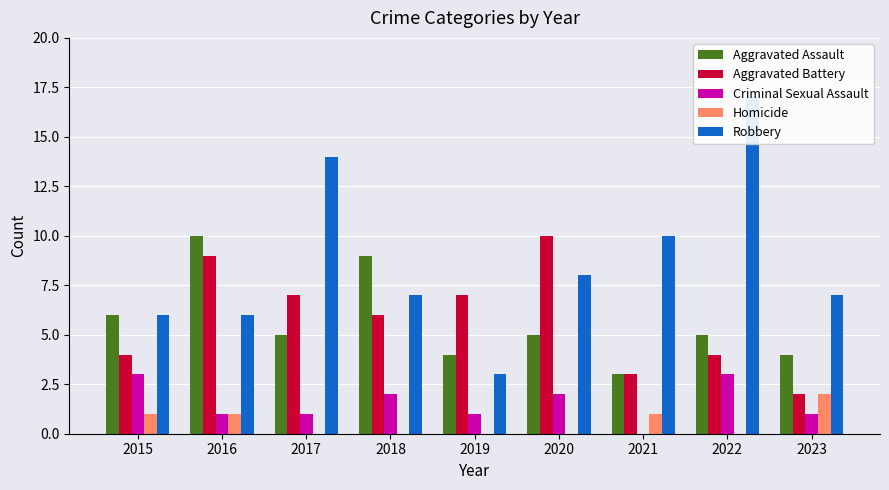

Between 2023 and 2017, which is larger?

2017